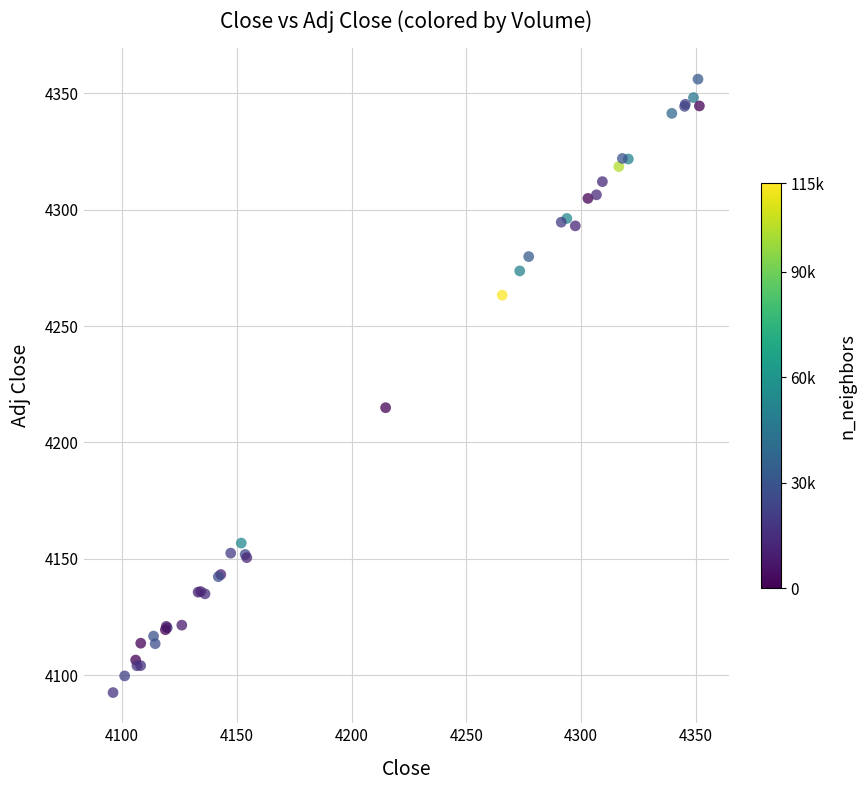

What Y value in the scatter plot is closest to 4224?

4214.9